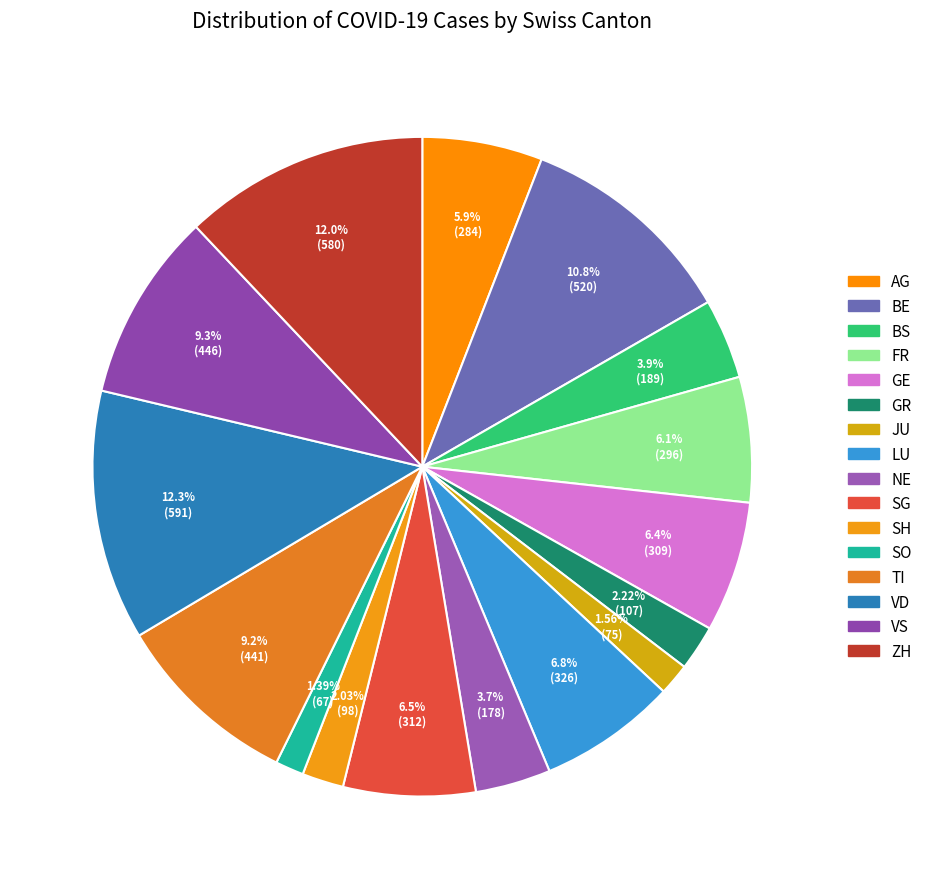

What portion of the pie excludes NE?

96.3%